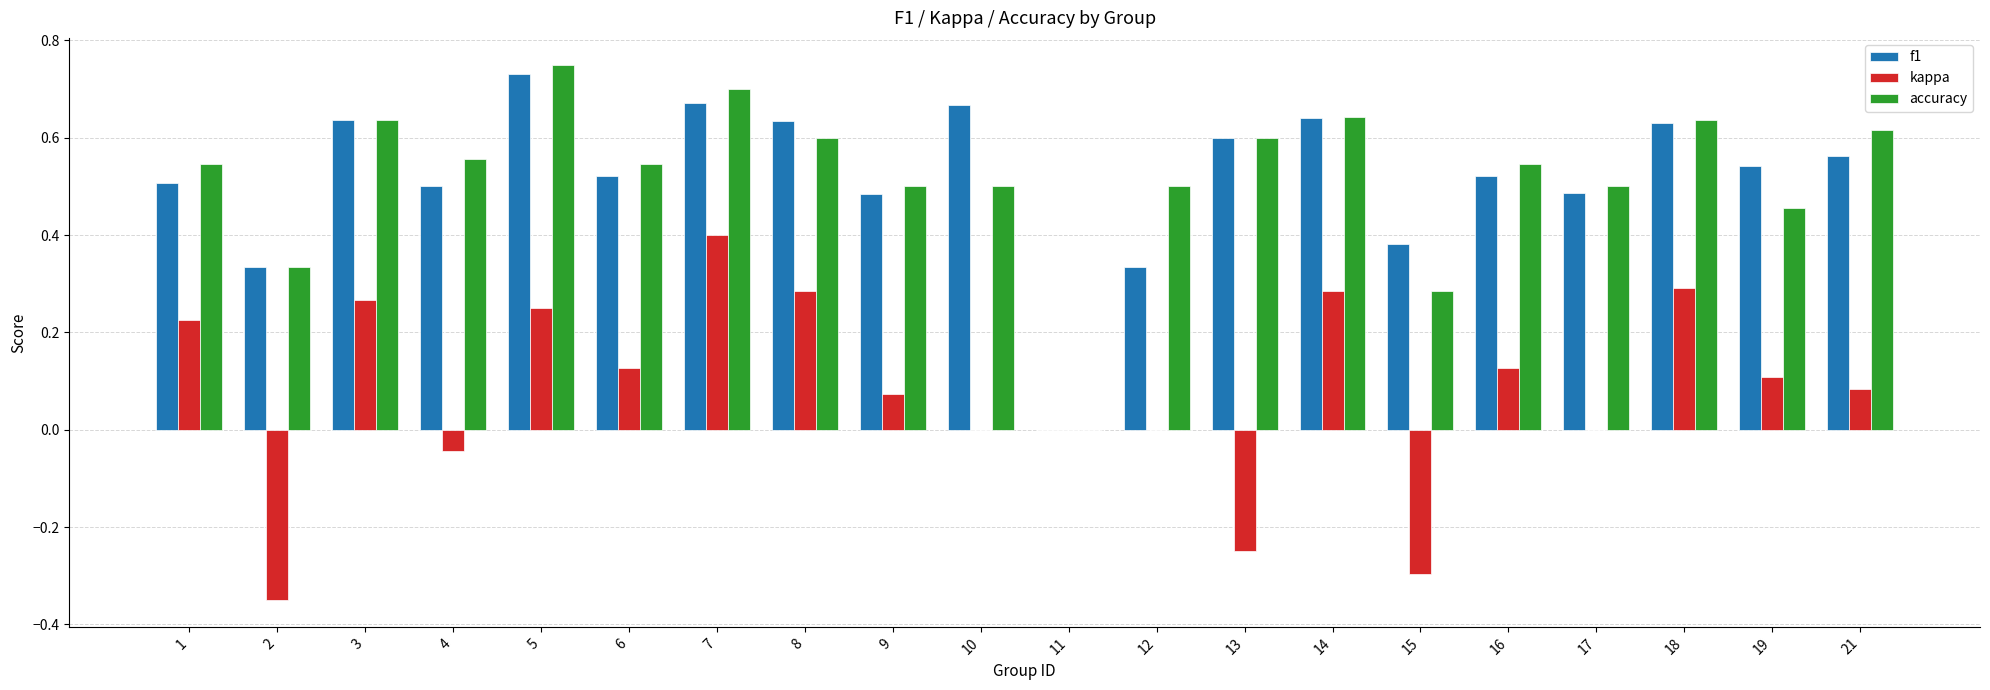

Which category has the highest value in the kappa series?

7